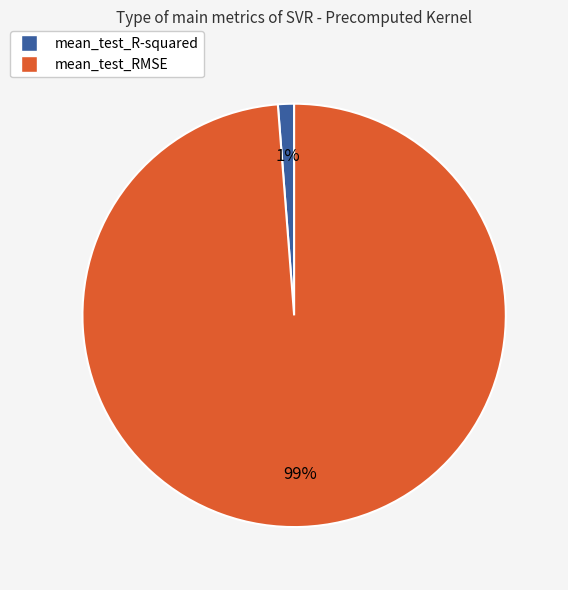

Is mean_test_RMSE the majority of the pie?

Yes